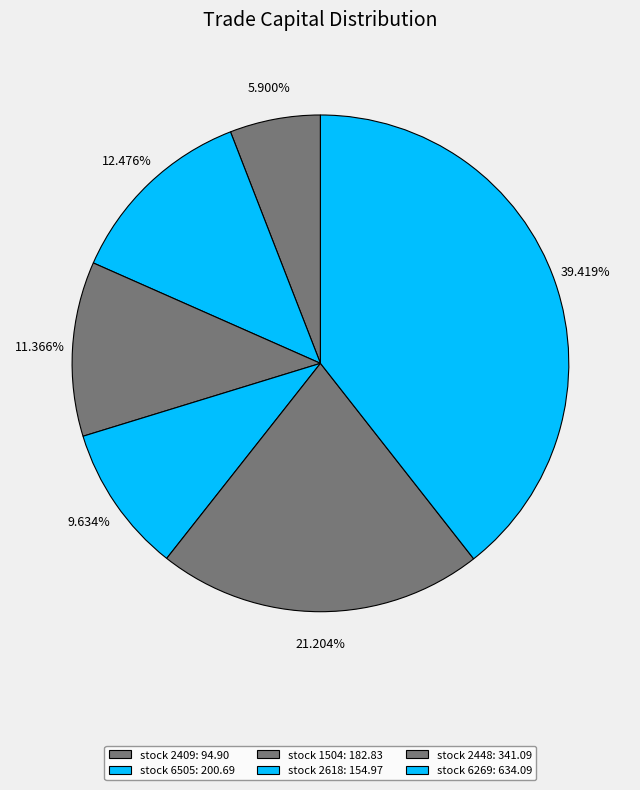

How many segments does this pie chart have?

6